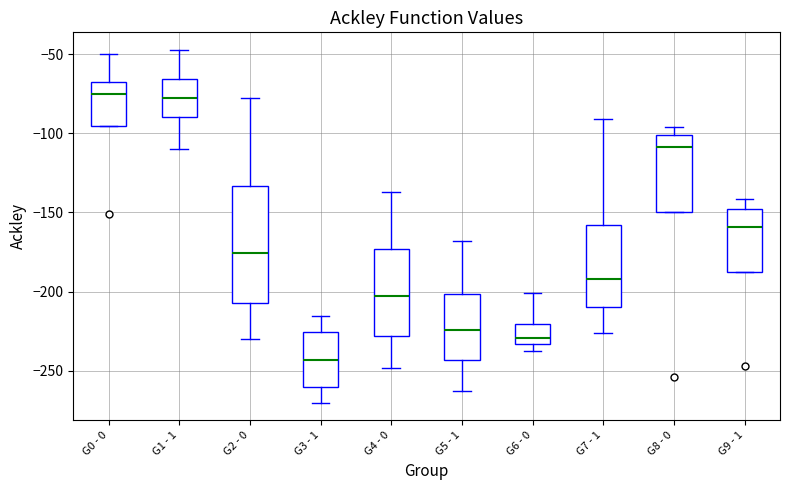

Which box is the tallest, from its lower edge to its upper edge?

G2 - 0